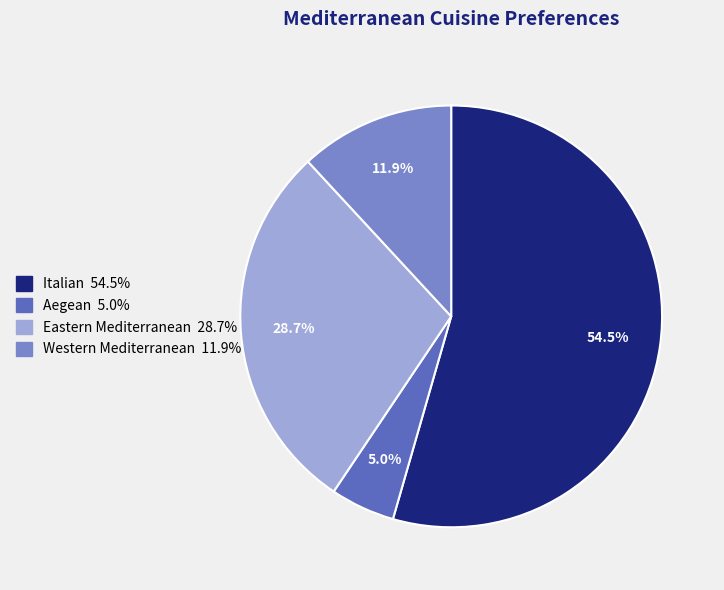

Which slice is the smallest?

Aegean